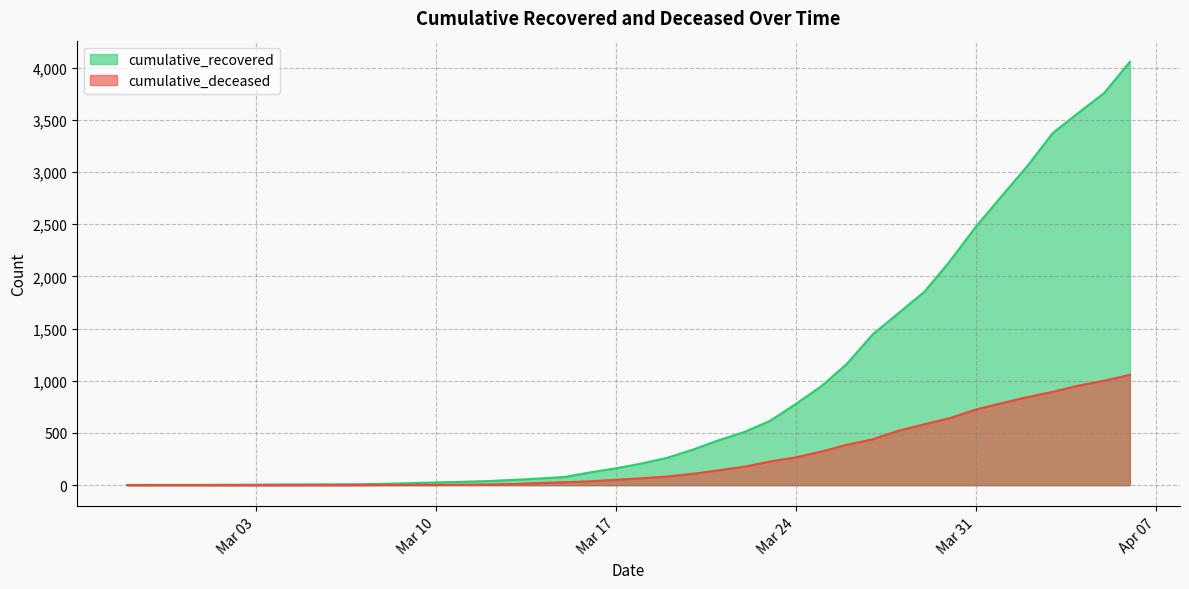

True or false: cumulative_recovered and cumulative_deceased intersect in this chart.

False